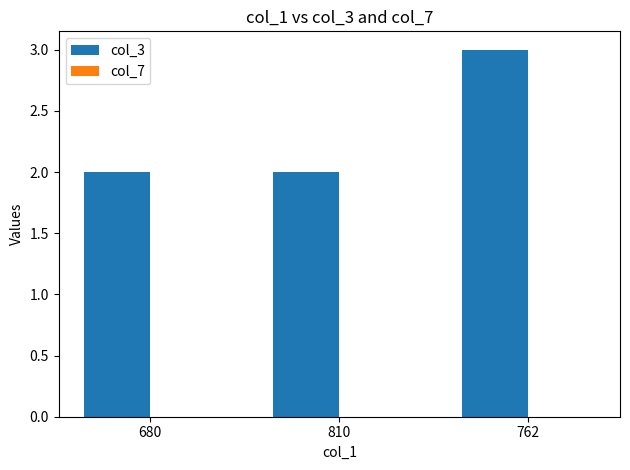

What is the label of the 3rd bar from the left?

762